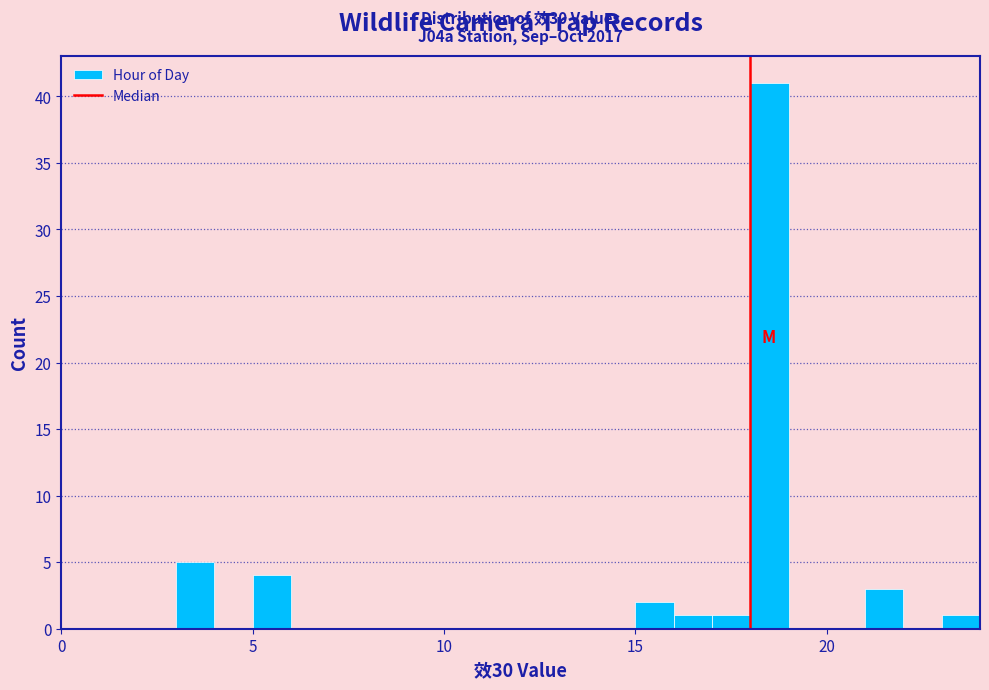

Read against the x-axis, roughly where is the centre of the tallest bar?

18.5